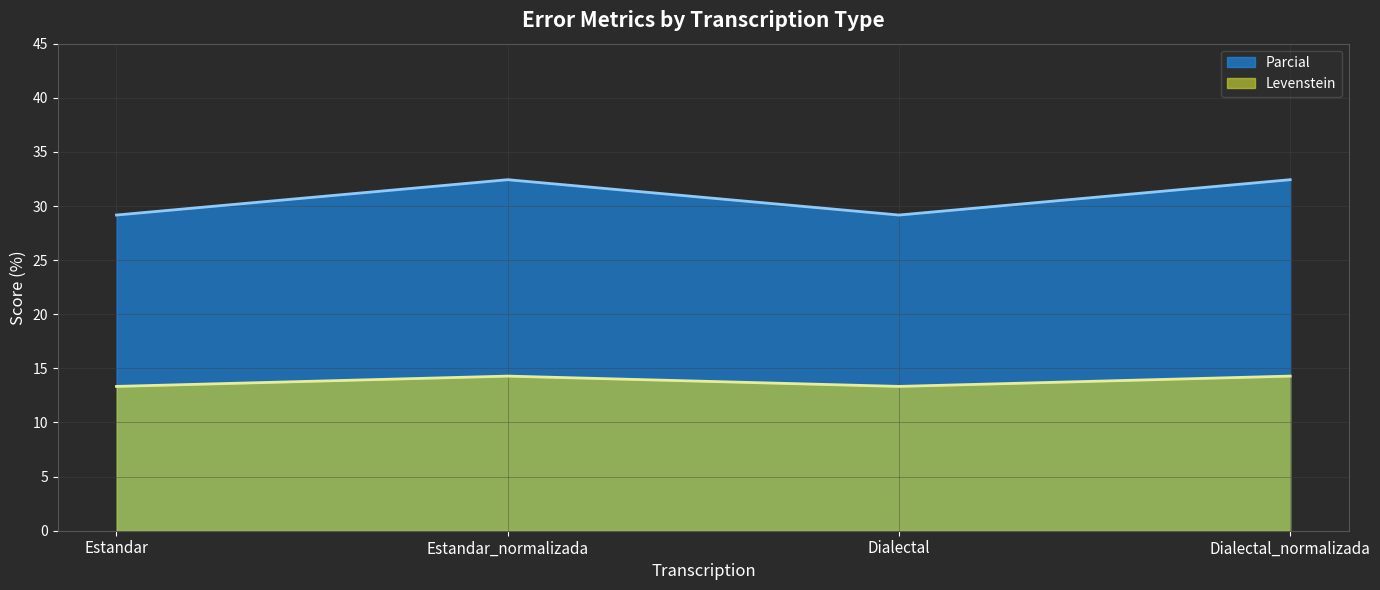

What is the sum of all Parcial values?

123.2